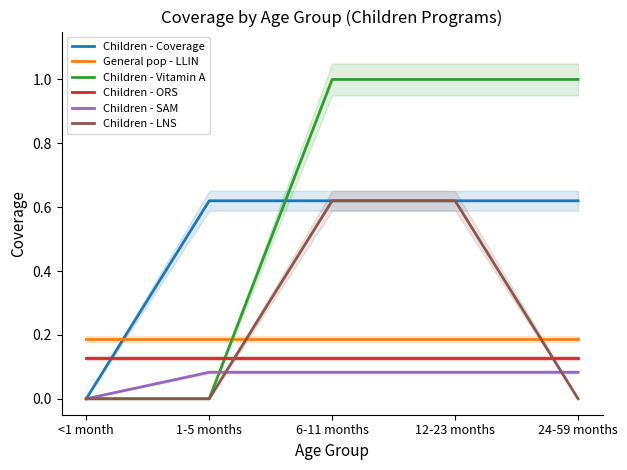

Reading left to right, transcribe all the data shown in this chart.

Children - Coverage: 0.0	0.6	0.6	0.6	0.6
General pop - LLIN: 0.2	0.2	0.2	0.2	0.2
Children - Vitamin A: 0.0	0.0	1.0	1.0	1.0
Children - ORS: 0.1	0.1	0.1	0.1	0.1
Children - SAM: 0.0	0.1	0.1	0.1	0.1
Children - LNS: 0.0	0.0	0.6	0.6	0.0